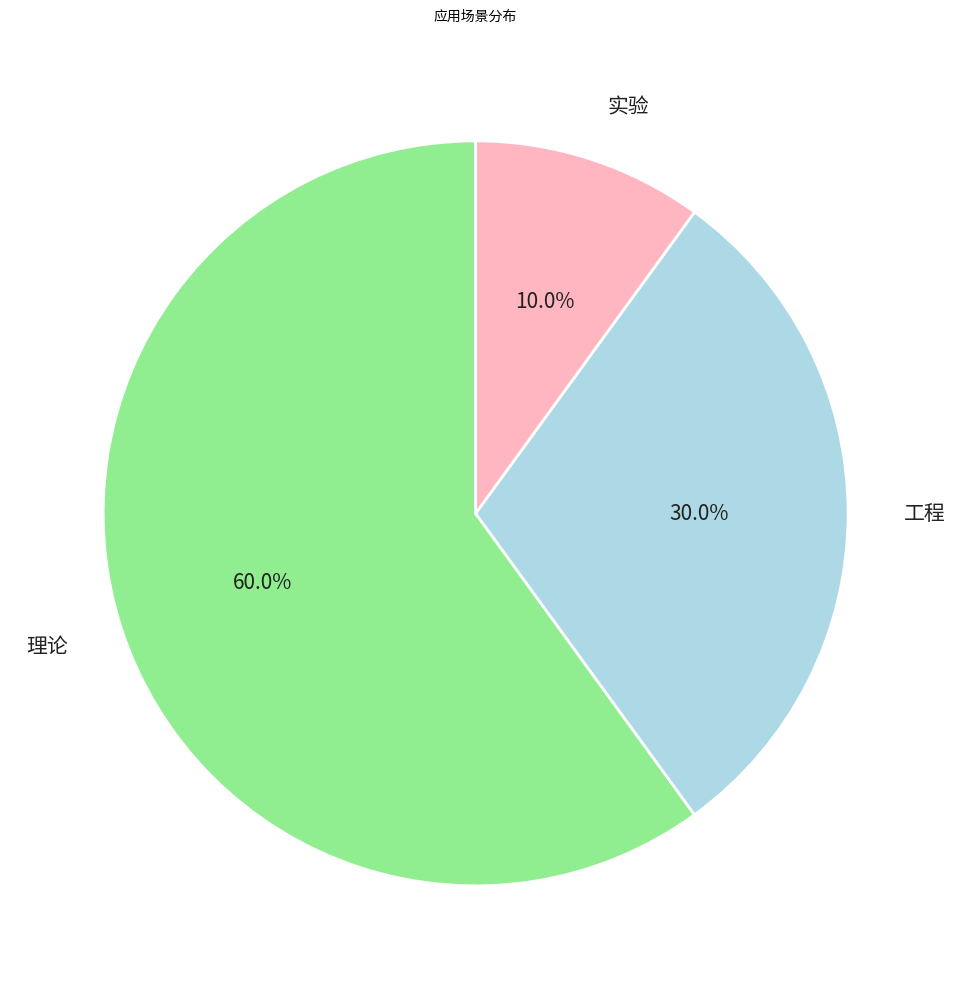

Rank the categories by value from highest to lowest.

理论, 工程, 实验